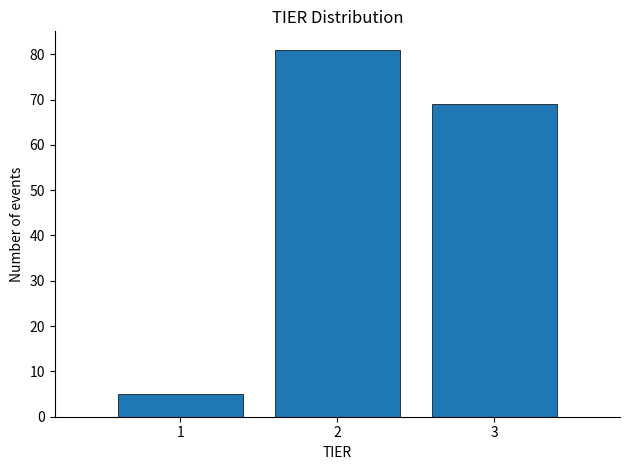

Over which range of the x-axis is the bar tallest?

1.5 to 2.5